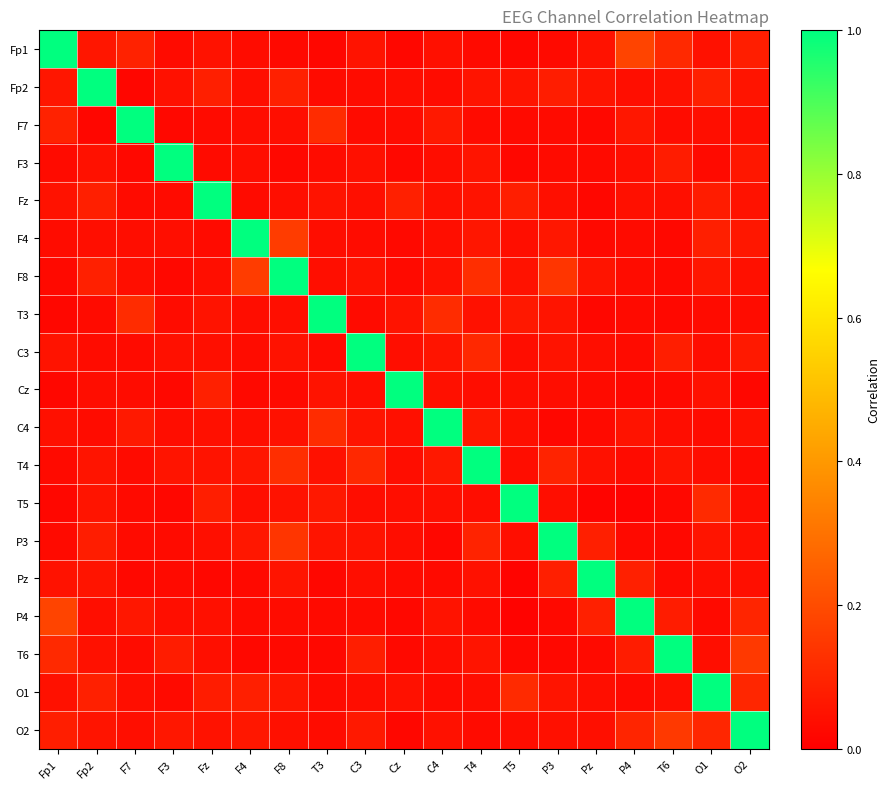

Reading left to right, list all the values displayed in this chart.

Fp1: Fp1=1.0	Fp2=0.1	F7=0.1	F3=0.0	Fz=0.1	F4=0.0	F8=0.0	T3=0.0	C3=0.1	Cz=0.0	C4=0.0	T4=0.0	T5=0.0	P3=0.0	Pz=0.0	P4=0.2	T6=0.1	O1=0.0	O2=0.1
Fp2: Fp1=0.1	Fp2=1.0	F7=0.0	F3=0.0	Fz=0.1	F4=0.0	F8=0.1	T3=0.0	C3=0.0	Cz=0.0	C4=0.0	T4=0.1	T5=0.1	P3=0.1	Pz=0.1	P4=0.0	T6=0.0	O1=0.1	O2=0.1
F7: Fp1=0.1	Fp2=0.0	F7=1.0	F3=0.0	Fz=0.0	F4=0.0	F8=0.0	T3=0.1	C3=0.0	Cz=0.0	C4=0.1	T4=0.0	T5=0.0	P3=0.0	Pz=0.0	P4=0.1	T6=0.0	O1=0.0	O2=0.0
F3: Fp1=0.0	Fp2=0.0	F7=0.0	F3=1.0	Fz=0.0	F4=0.0	F8=0.0	T3=0.0	C3=0.0	Cz=0.0	C4=0.0	T4=0.1	T5=0.0	P3=0.0	Pz=0.0	P4=0.0	T6=0.1	O1=0.0	O2=0.1
Fz: Fp1=0.1	Fp2=0.1	F7=0.0	F3=0.0	Fz=1.0	F4=0.0	F8=0.0	T3=0.1	C3=0.0	Cz=0.1	C4=0.0	T4=0.1	T5=0.1	P3=0.0	Pz=0.0	P4=0.0	T6=0.0	O1=0.1	O2=0.1
F4: Fp1=0.0	Fp2=0.0	F7=0.0	F3=0.0	Fz=0.0	F4=1.0	F8=0.2	T3=0.0	C3=0.0	Cz=0.0	C4=0.0	T4=0.1	T5=0.0	P3=0.1	Pz=0.0	P4=0.0	T6=0.0	O1=0.1	O2=0.1
F8: Fp1=0.0	Fp2=0.1	F7=0.0	F3=0.0	Fz=0.0	F4=0.2	F8=1.0	T3=0.0	C3=0.0	Cz=0.0	C4=0.0	T4=0.1	T5=0.1	P3=0.1	Pz=0.1	P4=0.0	T6=0.0	O1=0.1	O2=0.0
T3: Fp1=0.0	Fp2=0.0	F7=0.1	F3=0.0	Fz=0.1	F4=0.0	F8=0.0	T3=1.0	C3=0.0	Cz=0.1	C4=0.1	T4=0.0	T5=0.1	P3=0.1	Pz=0.0	P4=0.0	T6=0.0	O1=0.0	O2=0.0
C3: Fp1=0.1	Fp2=0.0	F7=0.0	F3=0.0	Fz=0.0	F4=0.0	F8=0.0	T3=0.0	C3=1.0	Cz=0.0	C4=0.1	T4=0.1	T5=0.0	P3=0.1	Pz=0.0	P4=0.0	T6=0.1	O1=0.0	O2=0.1
Cz: Fp1=0.0	Fp2=0.0	F7=0.0	F3=0.0	Fz=0.1	F4=0.0	F8=0.0	T3=0.1	C3=0.0	Cz=1.0	C4=0.0	T4=0.0	T5=0.0	P3=0.0	Pz=0.0	P4=0.0	T6=0.0	O1=0.0	O2=0.0
C4: Fp1=0.0	Fp2=0.0	F7=0.1	F3=0.0	Fz=0.0	F4=0.0	F8=0.0	T3=0.1	C3=0.1	Cz=0.0	C4=1.0	T4=0.1	T5=0.0	P3=0.0	Pz=0.0	P4=0.1	T6=0.0	O1=0.0	O2=0.0
T4: Fp1=0.0	Fp2=0.1	F7=0.0	F3=0.1	Fz=0.1	F4=0.1	F8=0.1	T3=0.0	C3=0.1	Cz=0.0	C4=0.1	T4=1.0	T5=0.0	P3=0.1	Pz=0.0	P4=0.0	T6=0.1	O1=0.0	O2=0.0
T5: Fp1=0.0	Fp2=0.1	F7=0.0	F3=0.0	Fz=0.1	F4=0.0	F8=0.1	T3=0.1	C3=0.0	Cz=0.0	C4=0.0	T4=0.0	T5=1.0	P3=0.0	Pz=0.0	P4=0.0	T6=0.0	O1=0.1	O2=0.0
P3: Fp1=0.0	Fp2=0.1	F7=0.0	F3=0.0	Fz=0.0	F4=0.1	F8=0.1	T3=0.1	C3=0.1	Cz=0.0	C4=0.0	T4=0.1	T5=0.0	P3=1.0	Pz=0.1	P4=0.0	T6=0.0	O1=0.1	O2=0.0
Pz: Fp1=0.0	Fp2=0.1	F7=0.0	F3=0.0	Fz=0.0	F4=0.0	F8=0.1	T3=0.0	C3=0.0	Cz=0.0	C4=0.0	T4=0.0	T5=0.0	P3=0.1	Pz=1.0	P4=0.1	T6=0.0	O1=0.0	O2=0.0
P4: Fp1=0.2	Fp2=0.0	F7=0.1	F3=0.0	Fz=0.0	F4=0.0	F8=0.0	T3=0.0	C3=0.0	Cz=0.0	C4=0.1	T4=0.0	T5=0.0	P3=0.0	Pz=0.1	P4=1.0	T6=0.1	O1=0.0	O2=0.1
T6: Fp1=0.1	Fp2=0.0	F7=0.0	F3=0.1	Fz=0.0	F4=0.0	F8=0.0	T3=0.0	C3=0.1	Cz=0.0	C4=0.0	T4=0.1	T5=0.0	P3=0.0	Pz=0.0	P4=0.1	T6=1.0	O1=0.0	O2=0.2
O1: Fp1=0.0	Fp2=0.1	F7=0.0	F3=0.0	Fz=0.1	F4=0.1	F8=0.1	T3=0.0	C3=0.0	Cz=0.0	C4=0.0	T4=0.0	T5=0.1	P3=0.1	Pz=0.0	P4=0.0	T6=0.0	O1=1.0	O2=0.1
O2: Fp1=0.1	Fp2=0.1	F7=0.0	F3=0.1	Fz=0.1	F4=0.1	F8=0.0	T3=0.0	C3=0.1	Cz=0.0	C4=0.0	T4=0.0	T5=0.0	P3=0.0	Pz=0.0	P4=0.1	T6=0.2	O1=0.1	O2=1.0